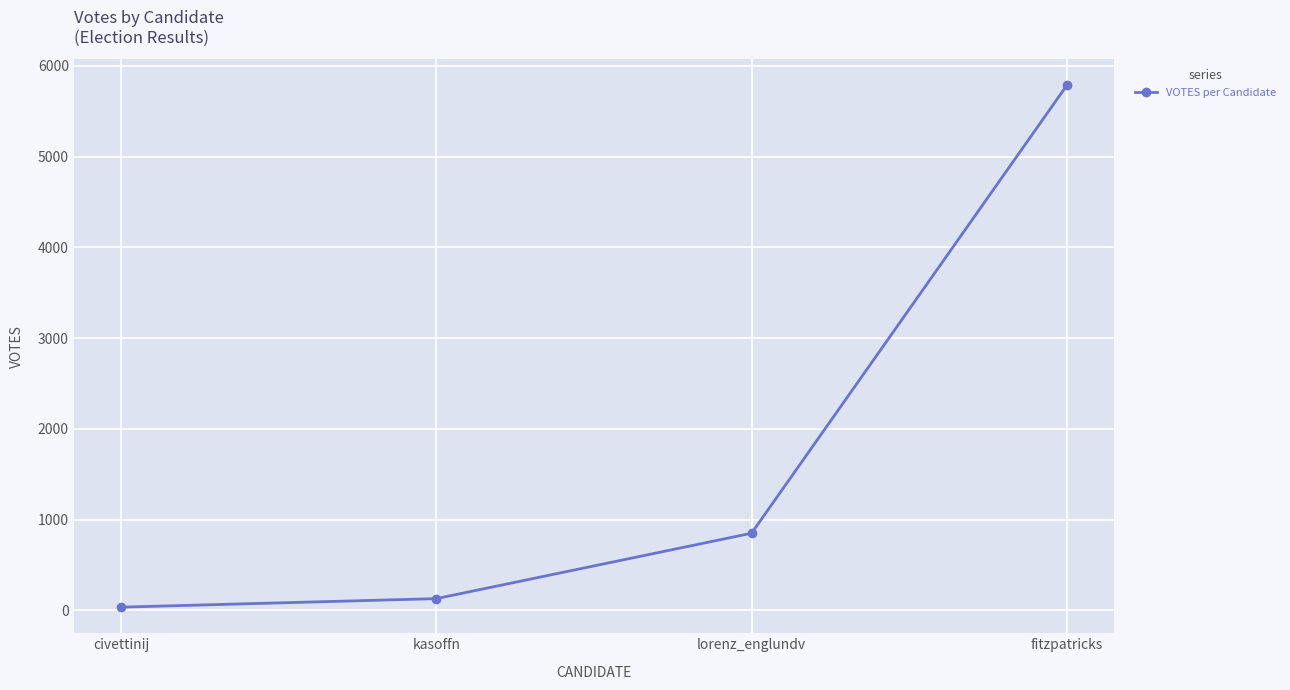

Count the number of categories in the chart.

4